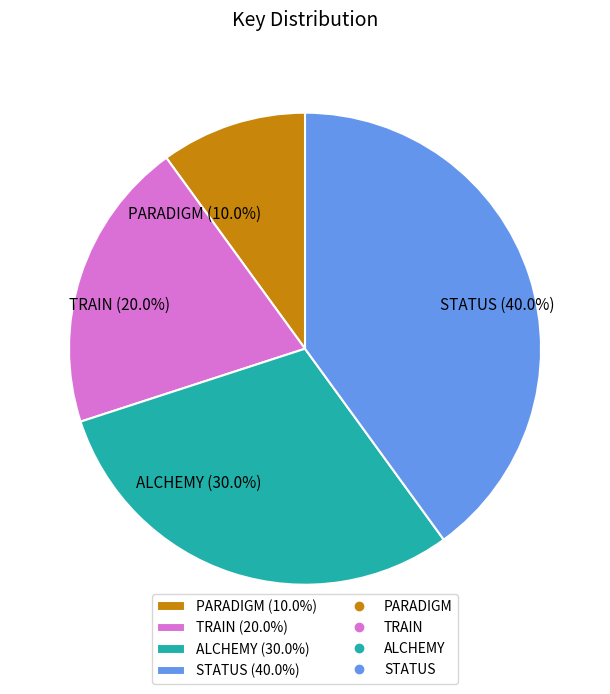

Which category has the biggest portion of the pie?

STATUS